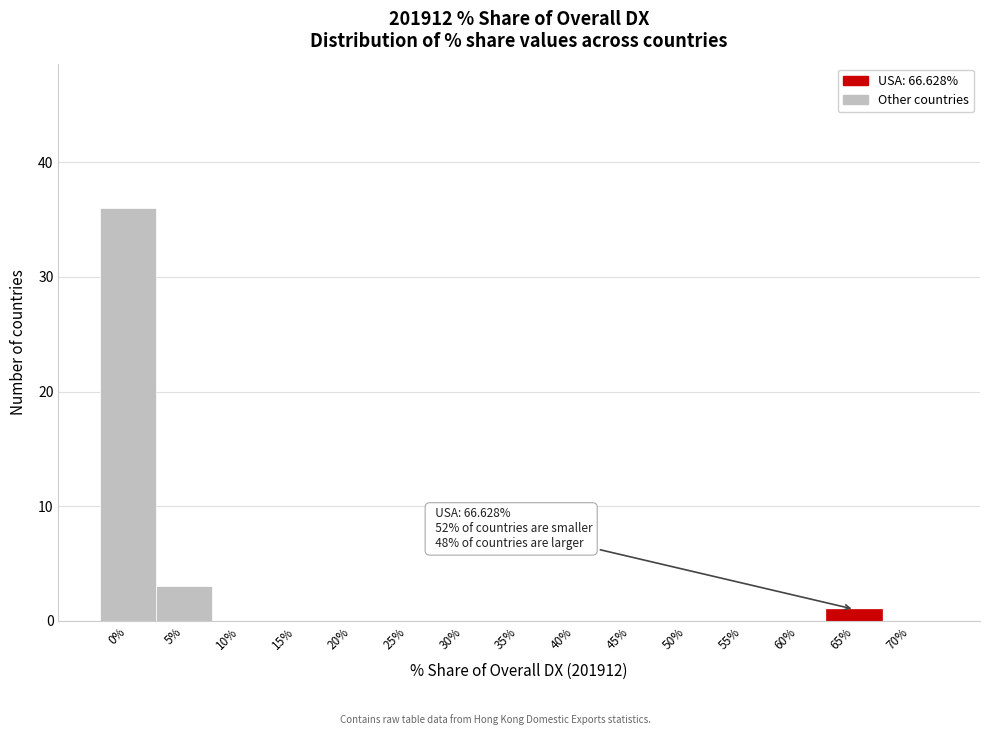

Reading left to right, what are all the values shown in this chart?

0%=36	5%=3	10%=0	15%=0	20%=0	25%=0	30%=0	35%=0	40%=0	45%=0	50%=0	55%=0	60%=0	65%=1	70%=0